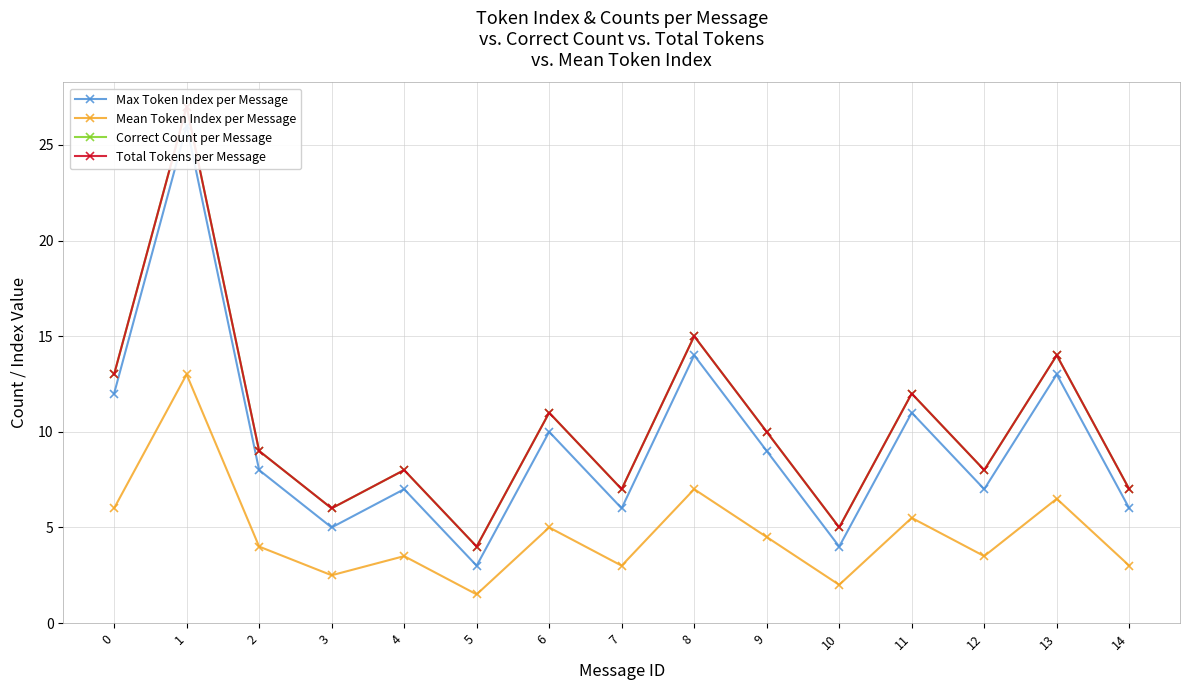

What is the total value across all series at 12?

26.5